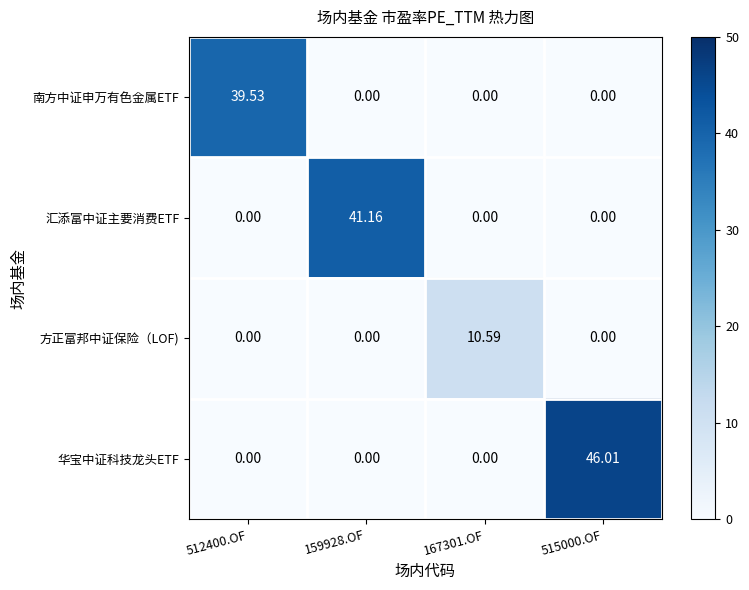

Which label corresponds to the largest value in the chart?

515000.OF